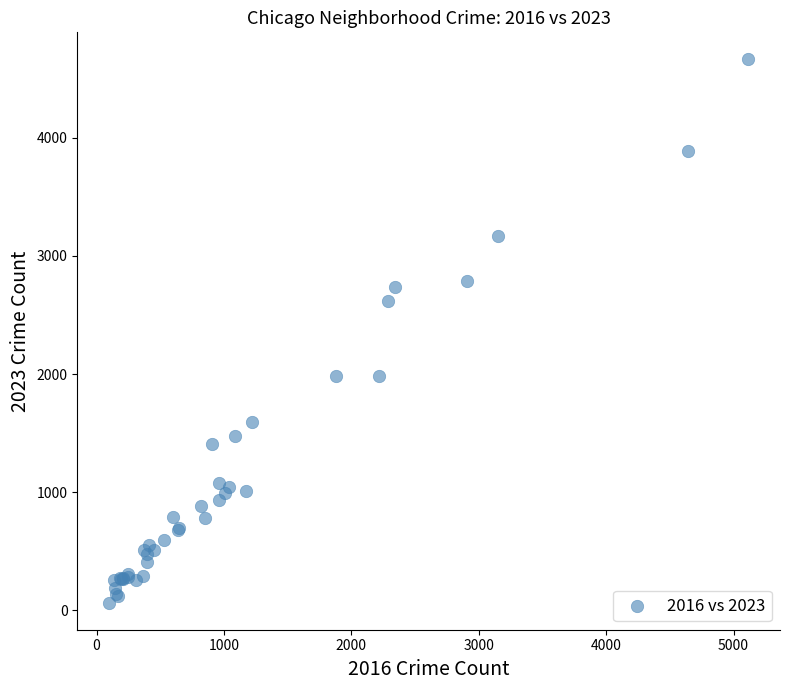

What Y value in the scatter plot is closest to 2364?

2622